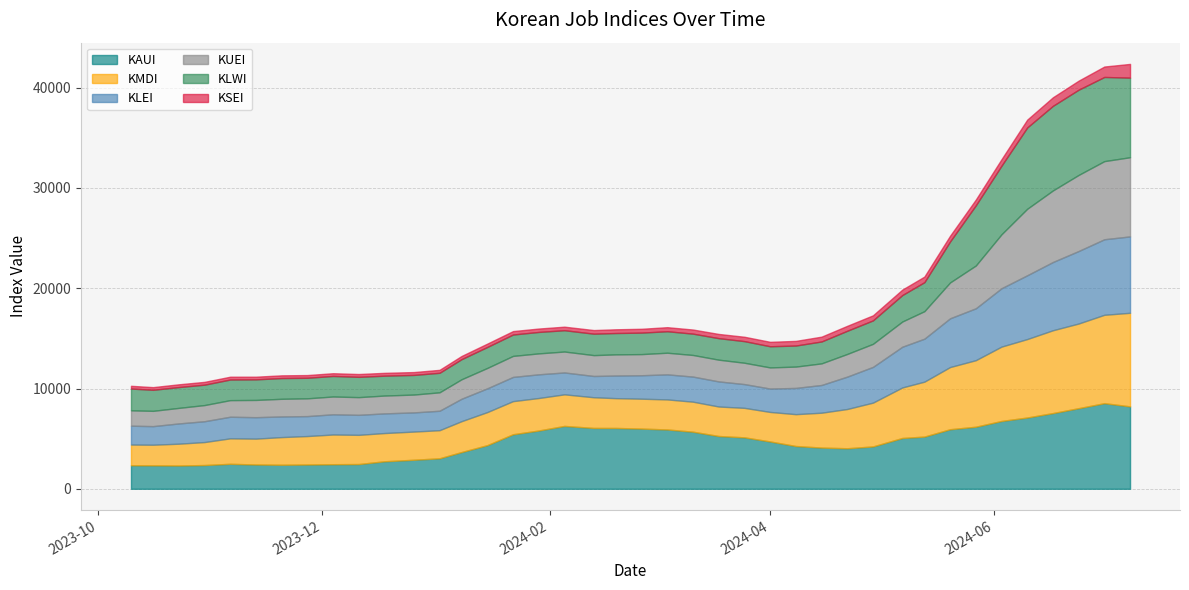

How many interior local valleys does the KLWI series have?

7